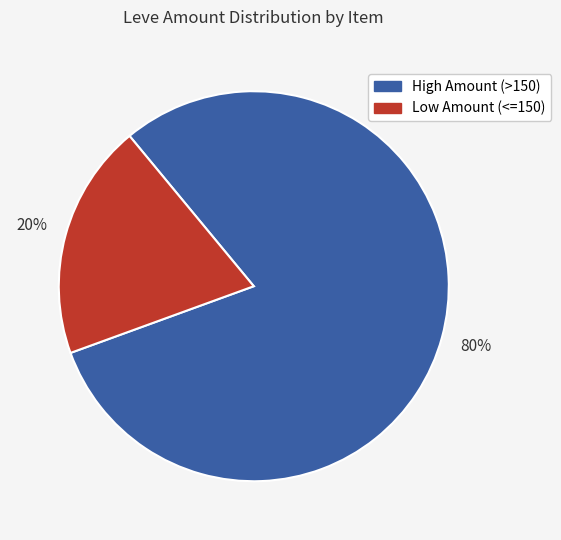

Is there any slice that represents more than half of the pie?

Yes